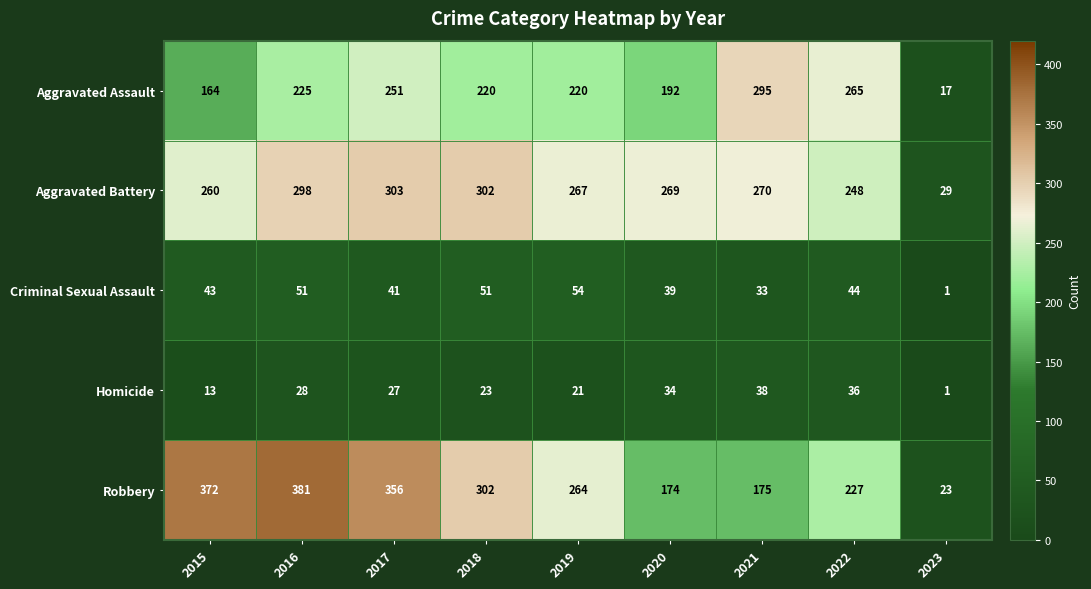

How many data points does each series have?

9